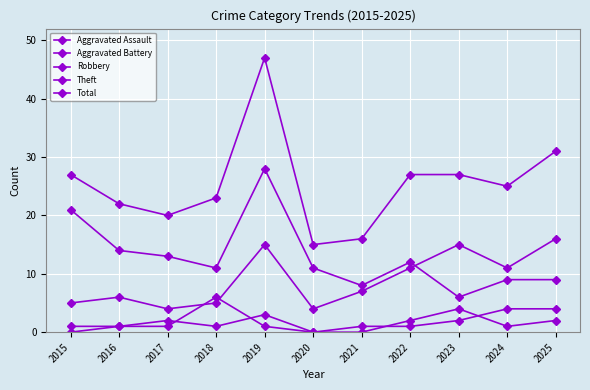

The Aggravated Battery series shows 2 at 2025. True or false?

False